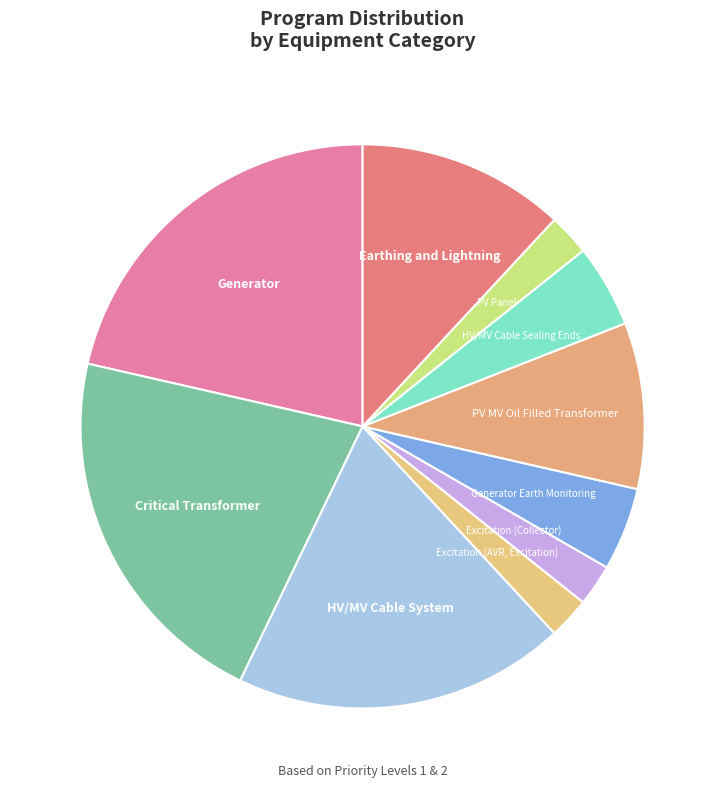

Combined, do Critical Transformer and Excitation (AVR, Excitation) account for over 50%?

No